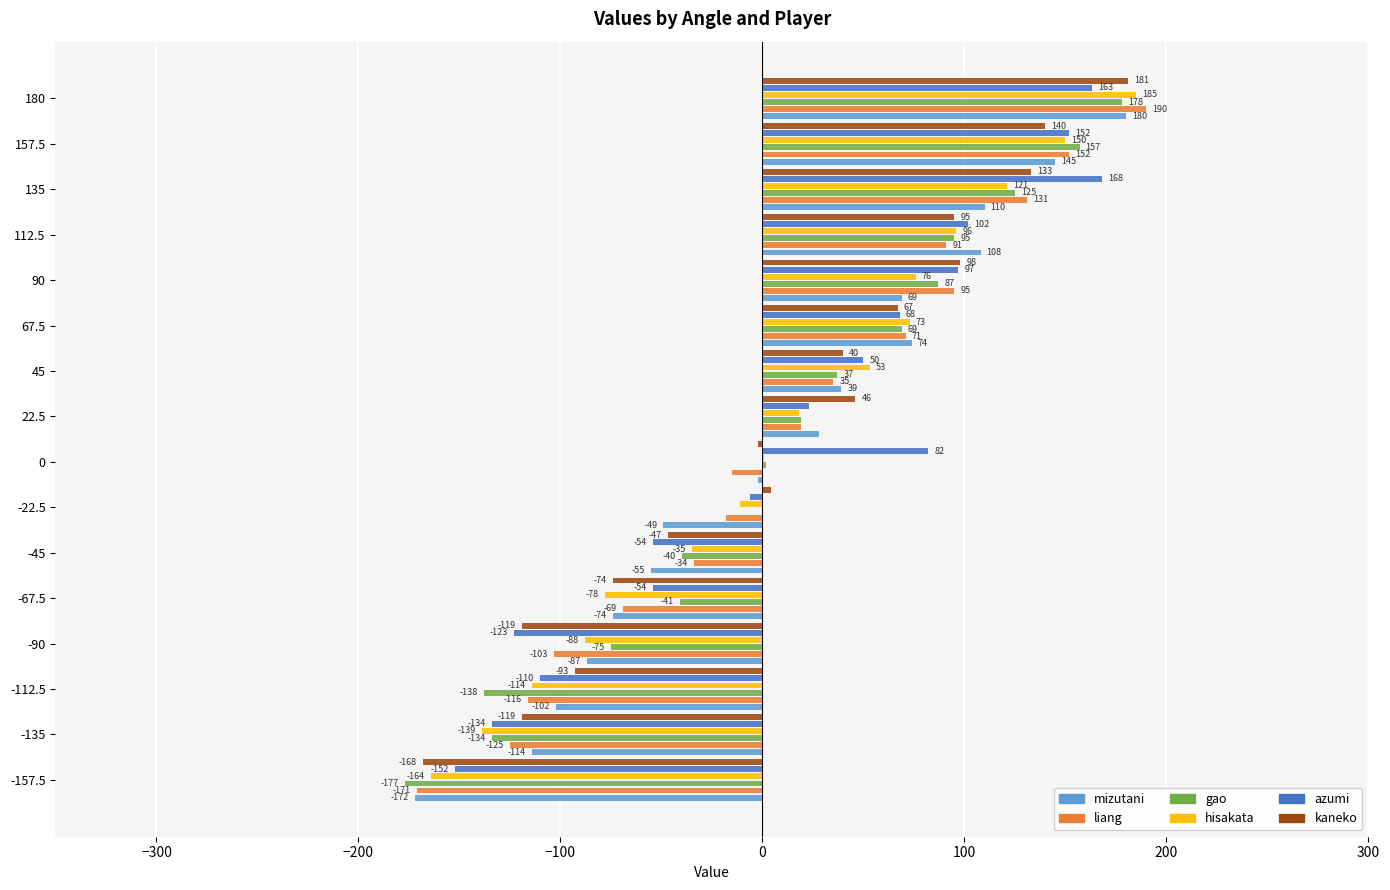

Where is hisakata nearest to the value 10?

22.5